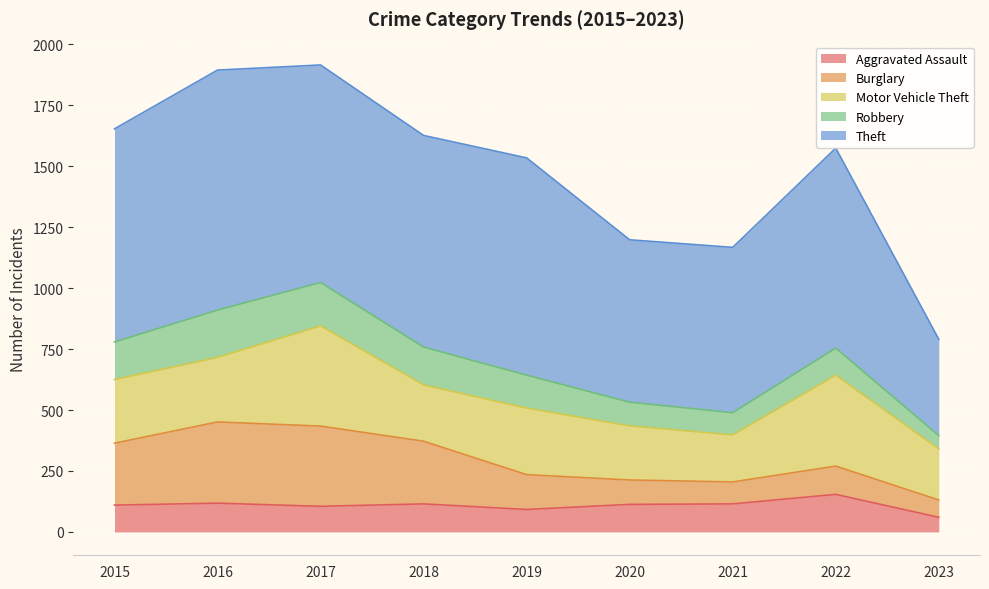

How many lines are shown in the chart?

5